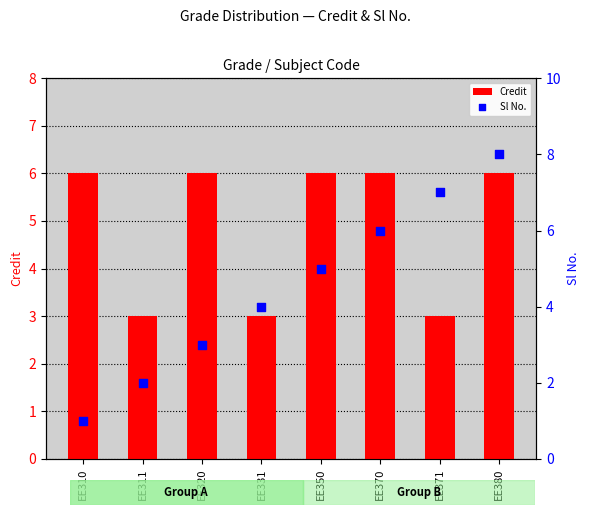

At which category is the sum across all series the highest?

EE380